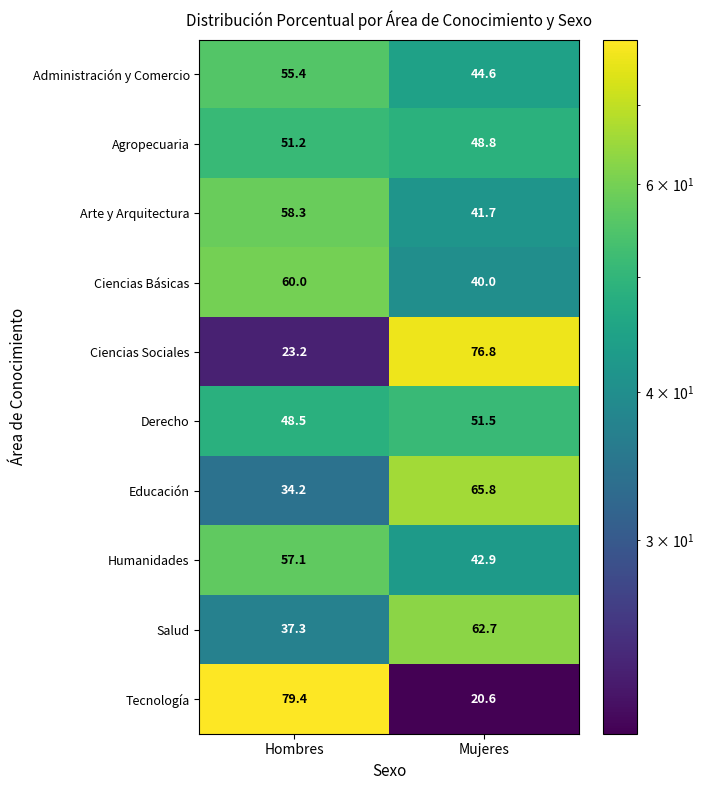

What is the total value across all series at Mujeres?

495.4